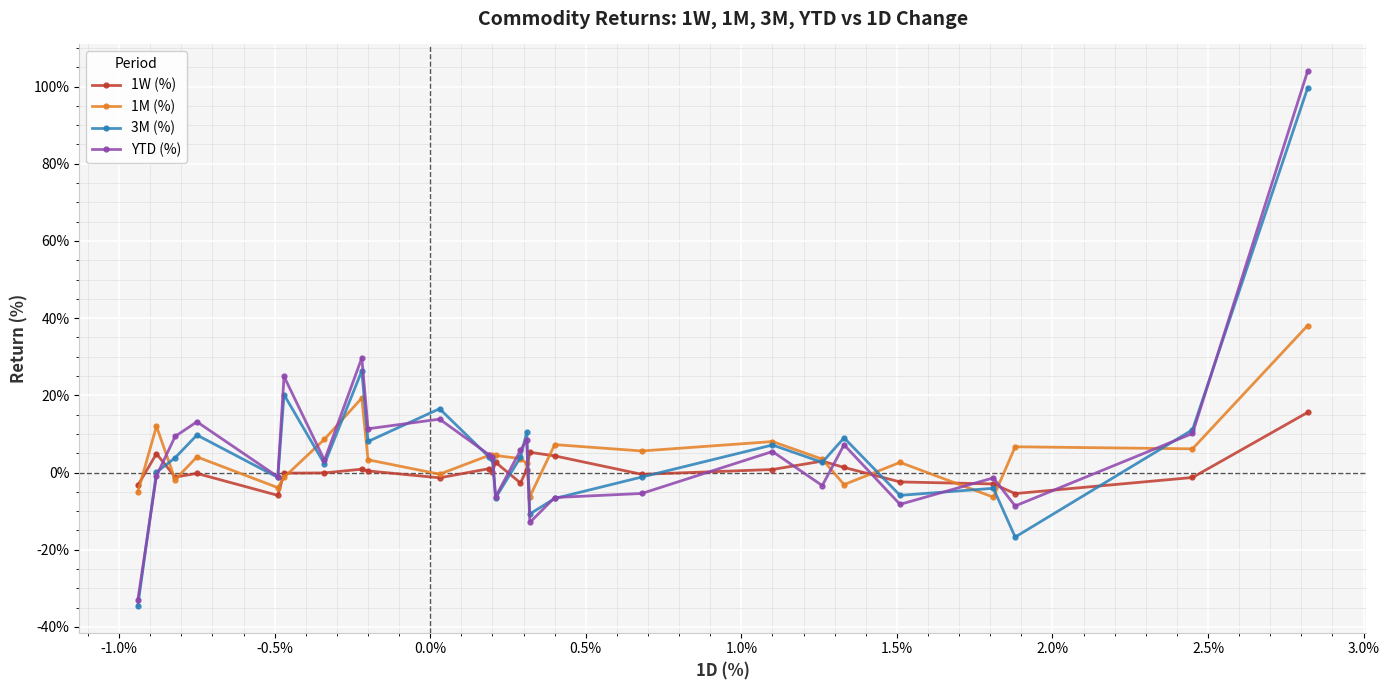

What are all the series names shown in the legend?

1W (%), 1M (%), 3M (%), YTD (%)